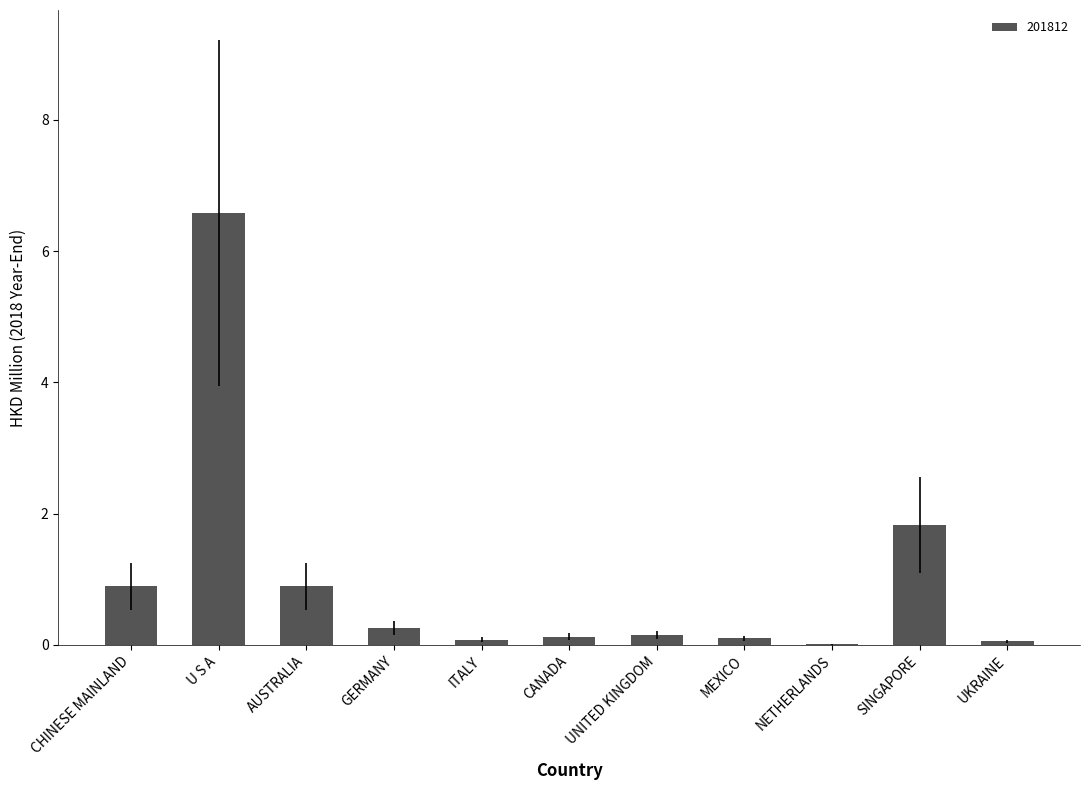

What is the change in value from AUSTRALIA to UNITED KINGDOM?

-0.7